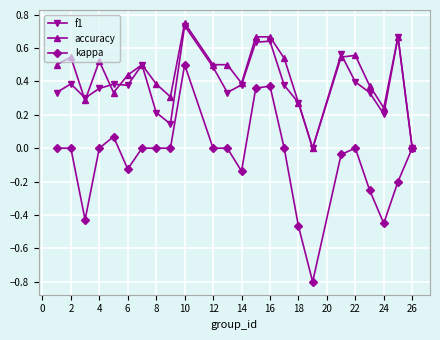

True or false: kappa has more than 2 interior local peaks.

True